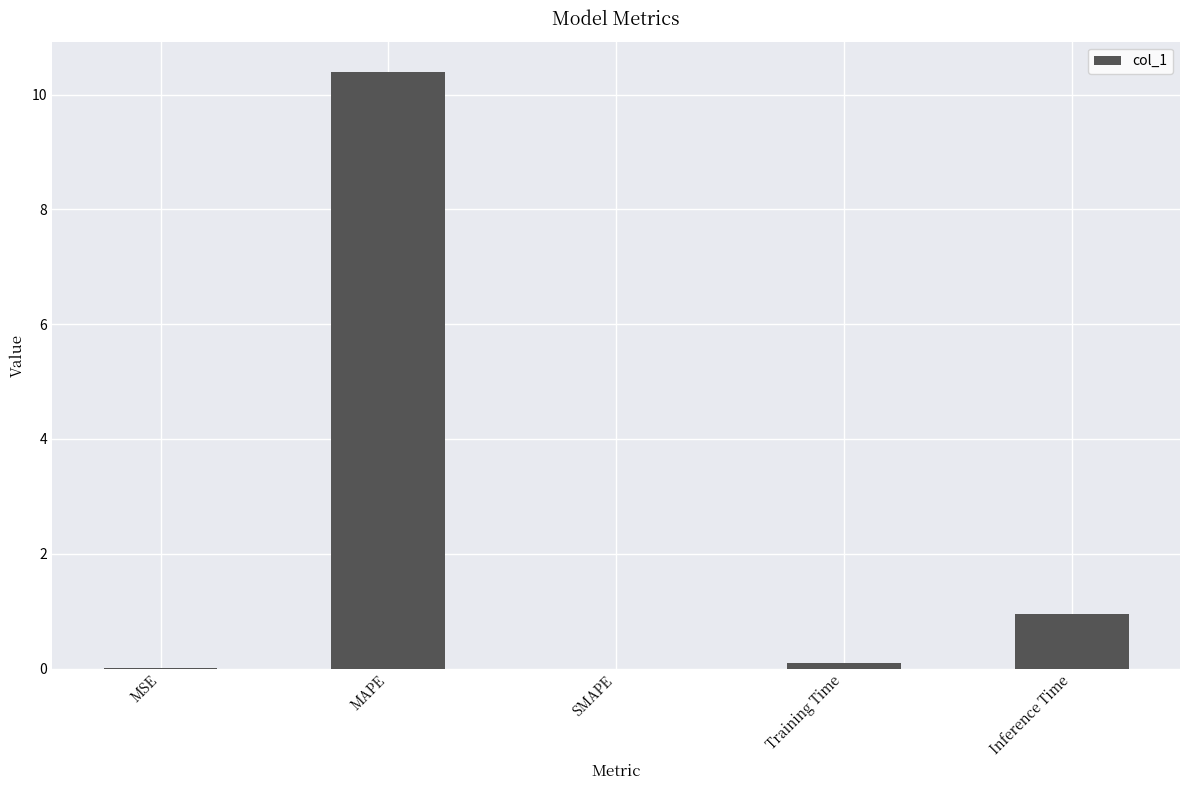

The value at MAPE is 10.4. True or false?

True